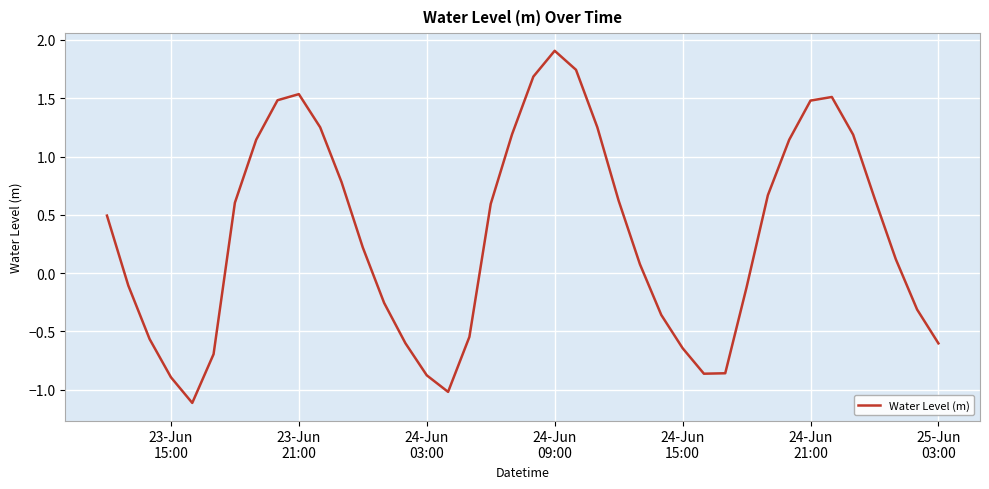

How many lines are shown in the chart?

1